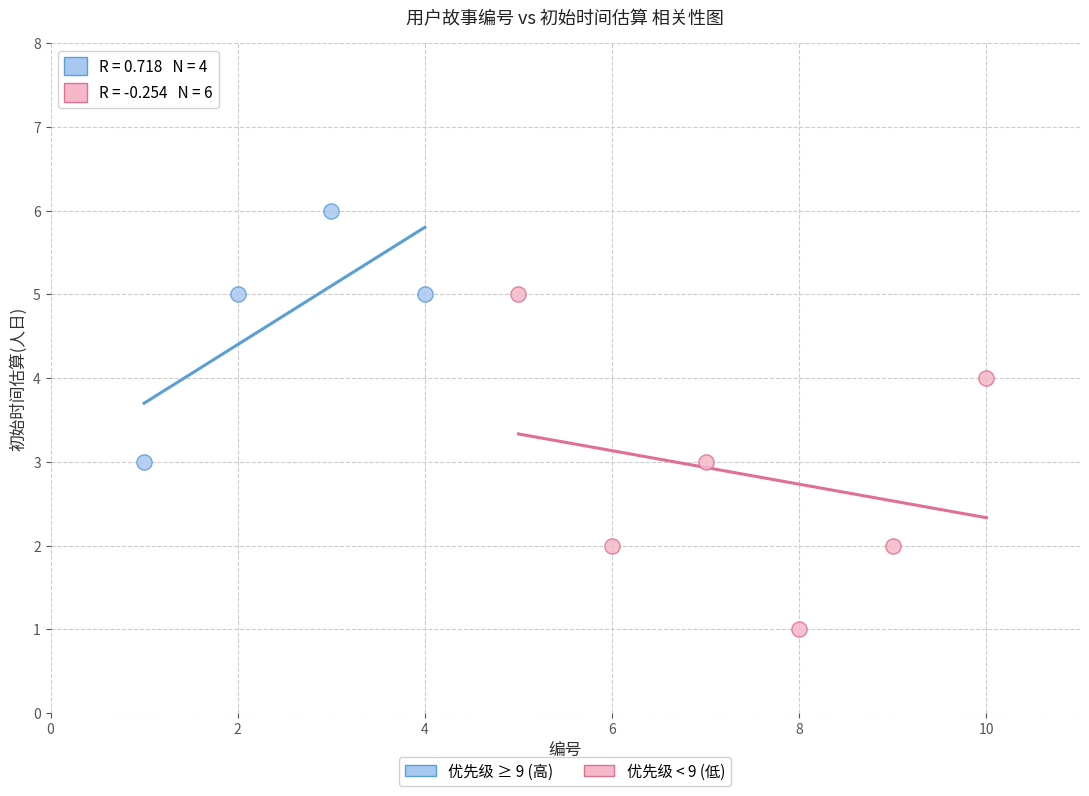

Which series reaches the maximum Y coordinate?

优先级 ≥ 9 (高)